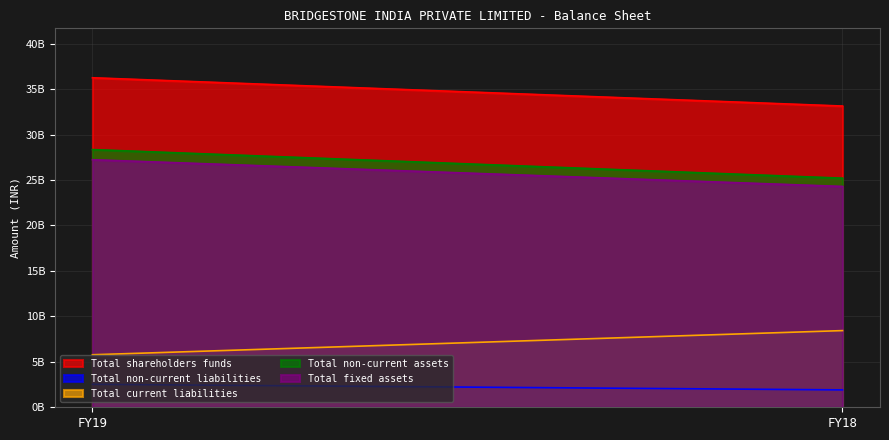

Which category has the highest value across all series?

FY19